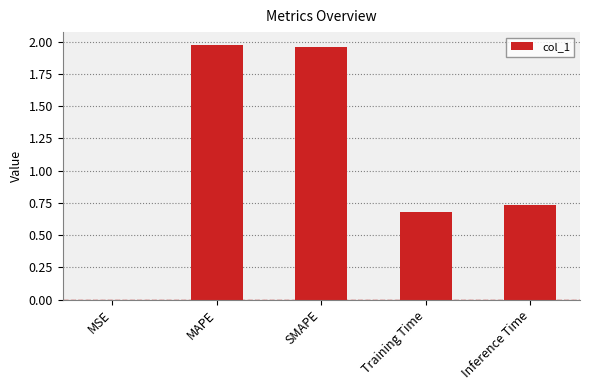

Between MSE and Training Time, which is larger?

Training Time